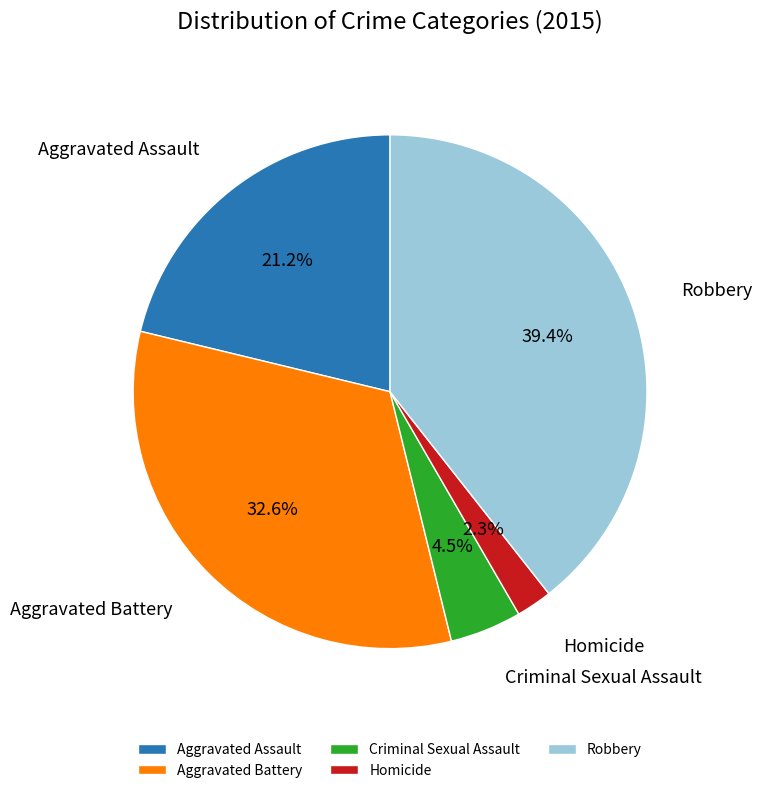

To the nearest percent, what percentage of the pie is Aggravated Battery?

33%